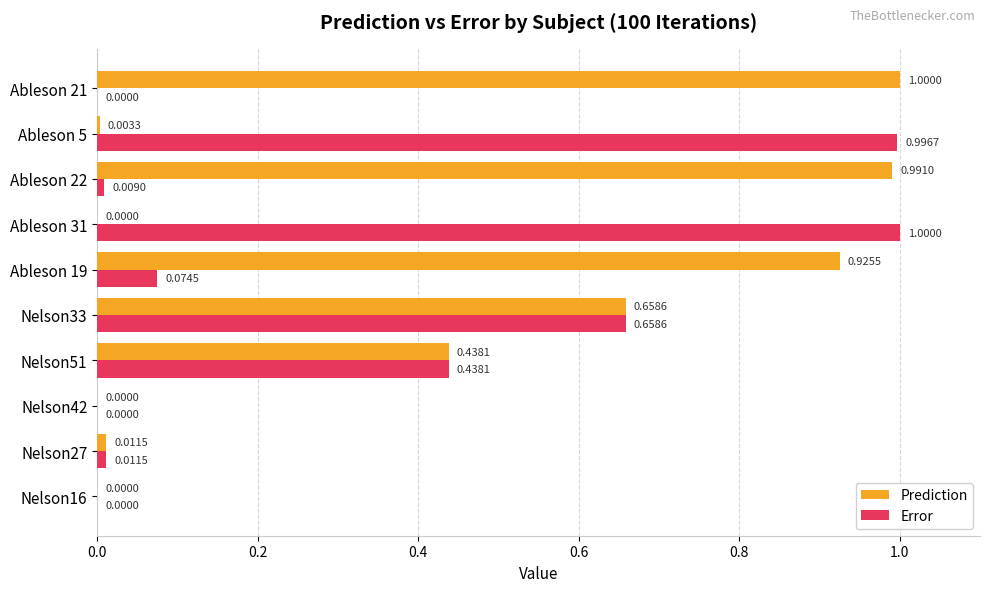

What is the maximum value shown in the chart?

1.0